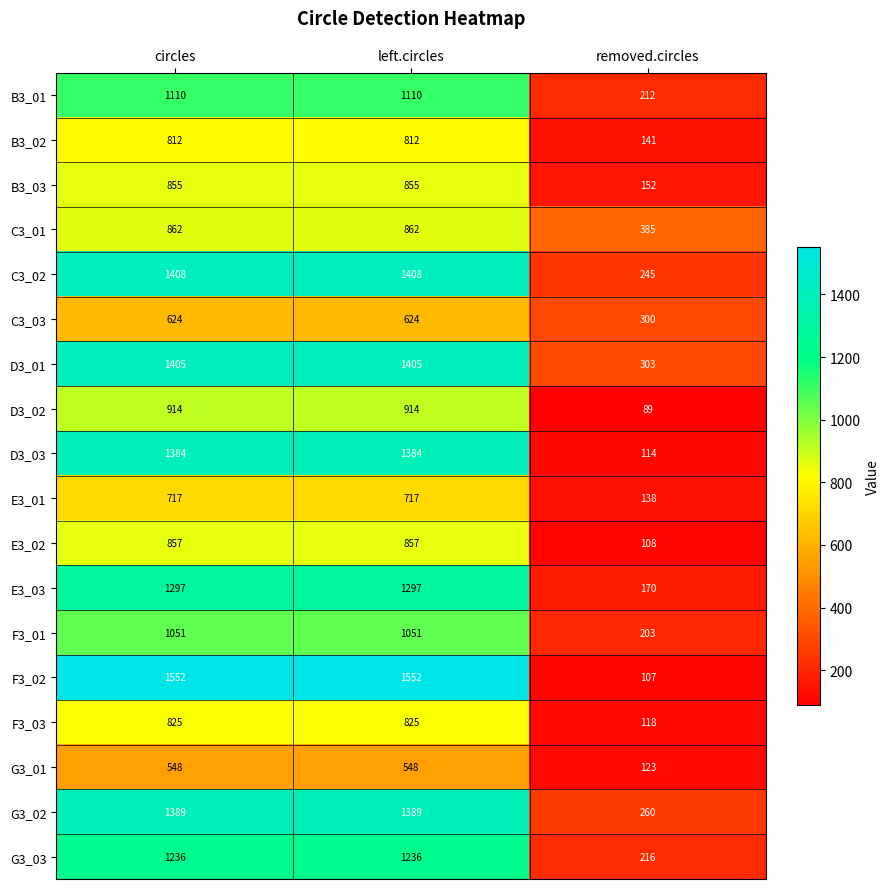

Is it true that E3_02 equals 108 at removed.circles?

True